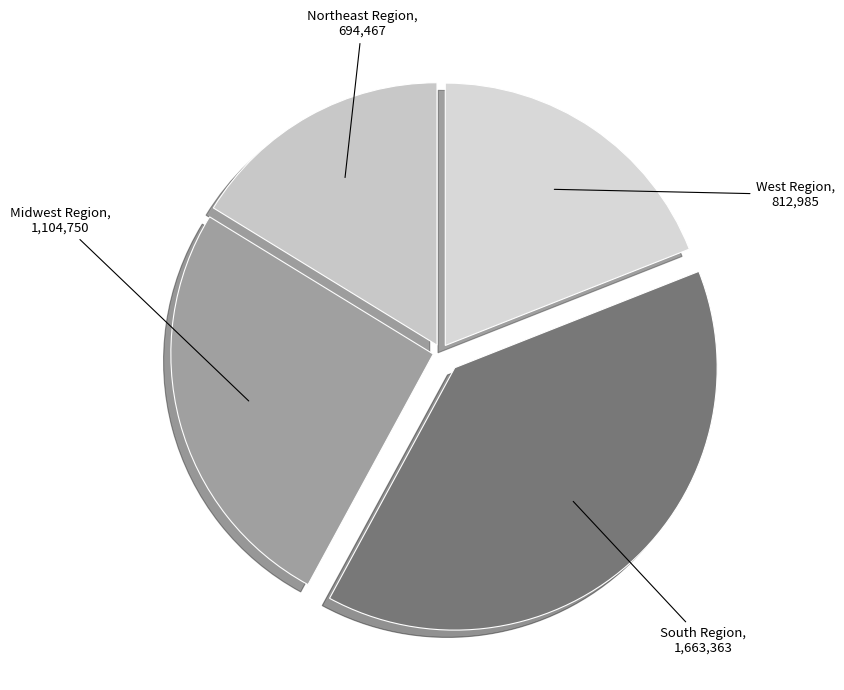

How many segments does this pie chart have?

4